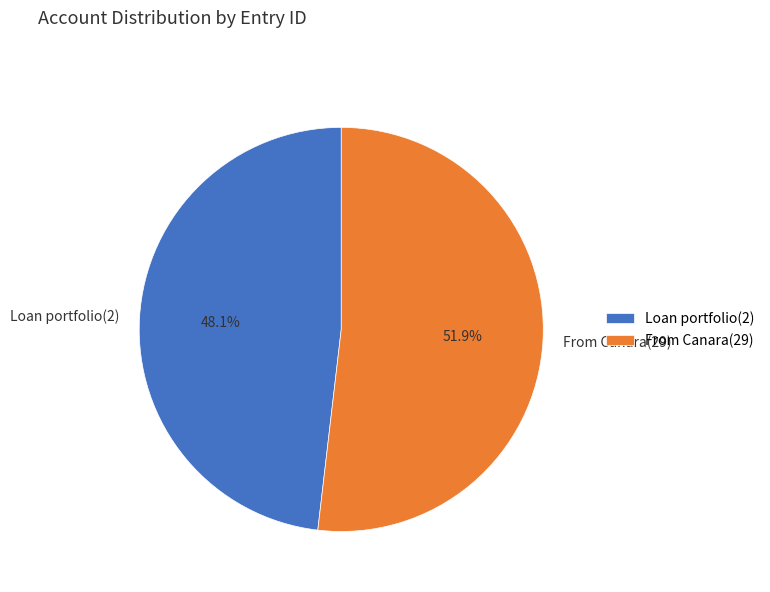

Which has a higher value, From Canara(29) or Loan portfolio(2)?

From Canara(29)